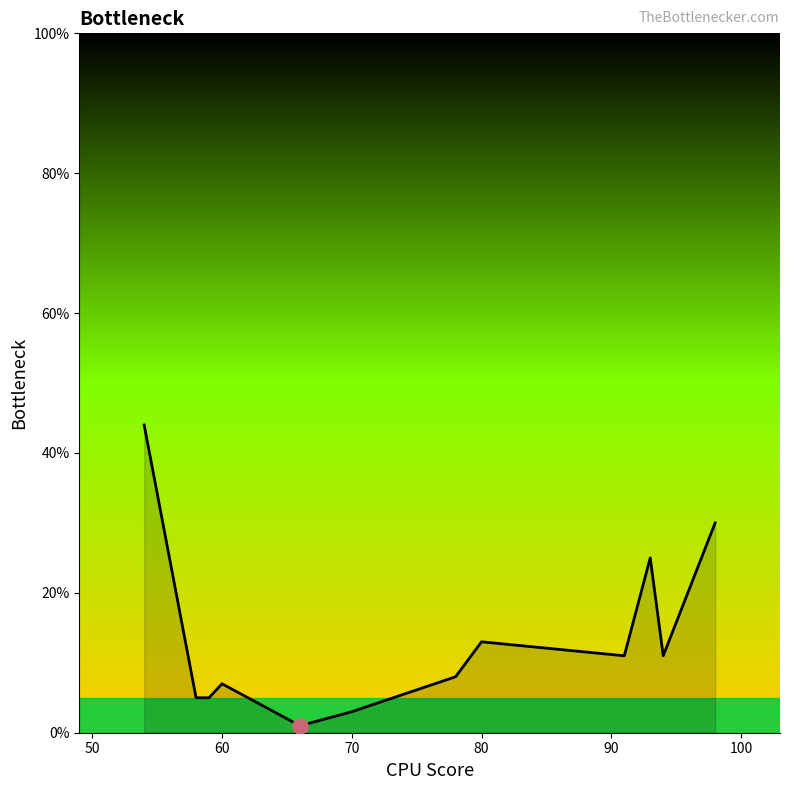

What is the change in value from 64 to 93?

+22